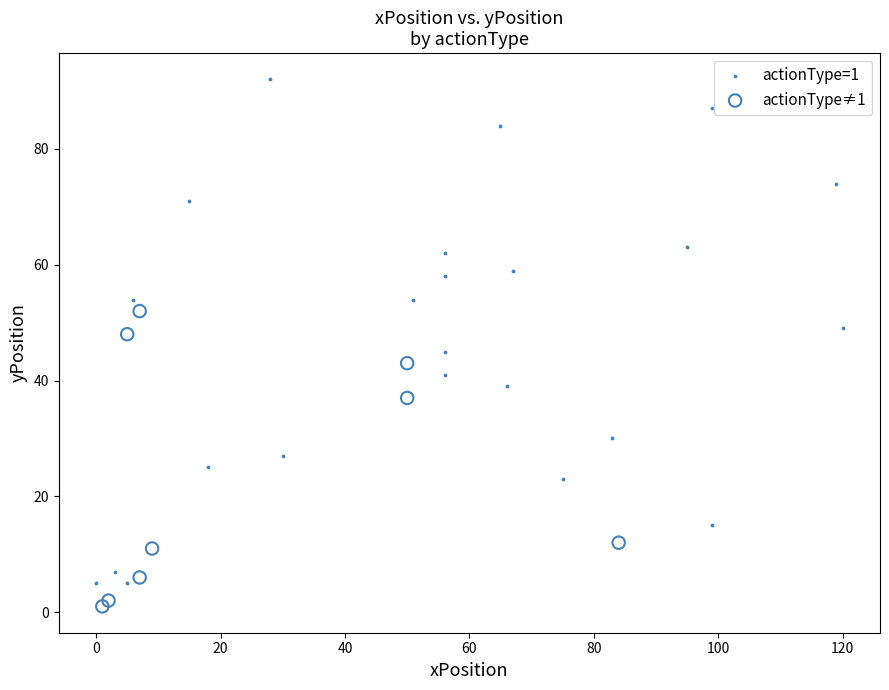

Which series has the widest spread of Y values?

actionType=1